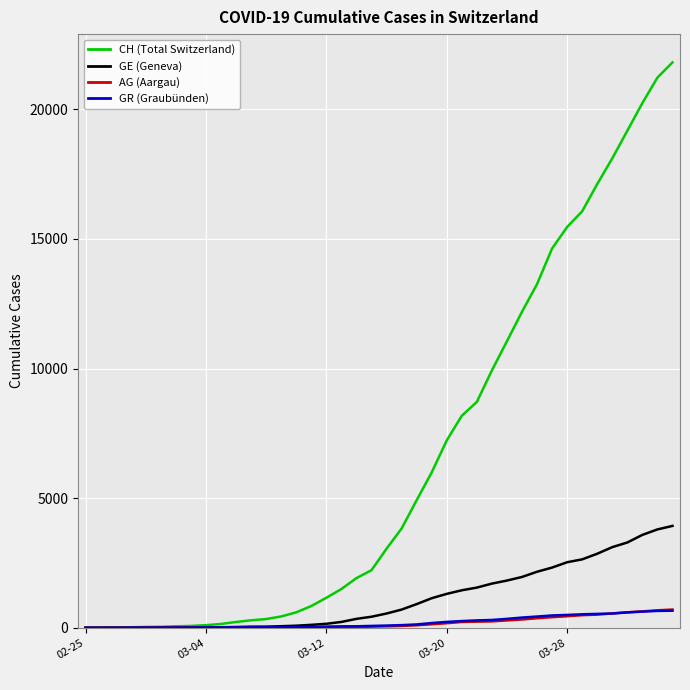

What is the greatest value displayed?

21808